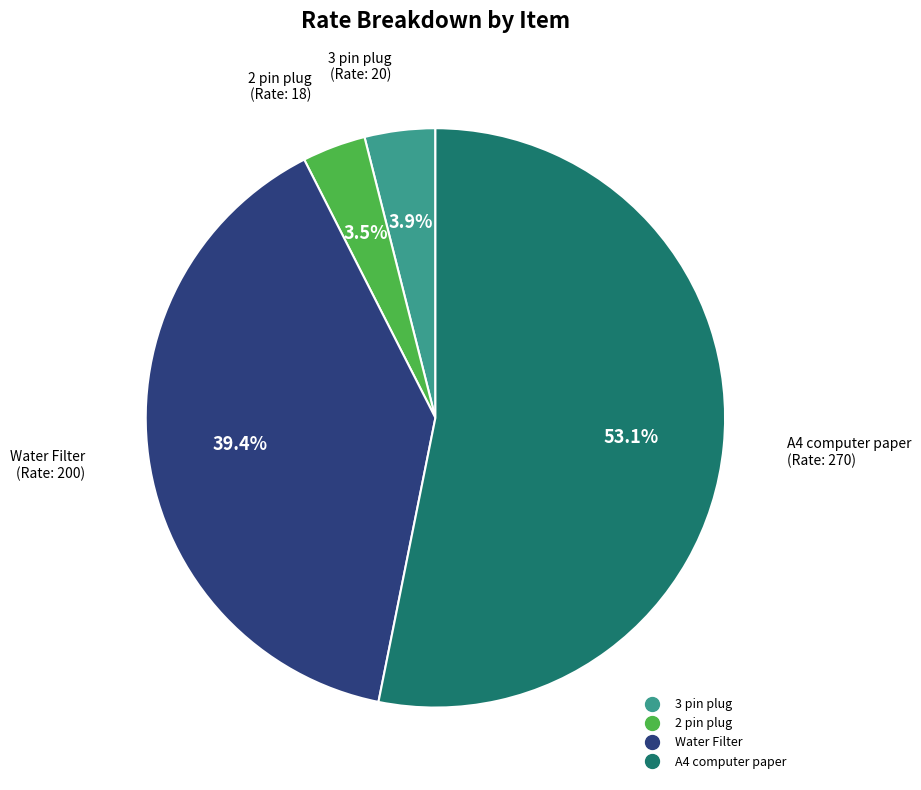

Combined, what portion of the pie is 3 pin plug and Water Filter?

43.3%